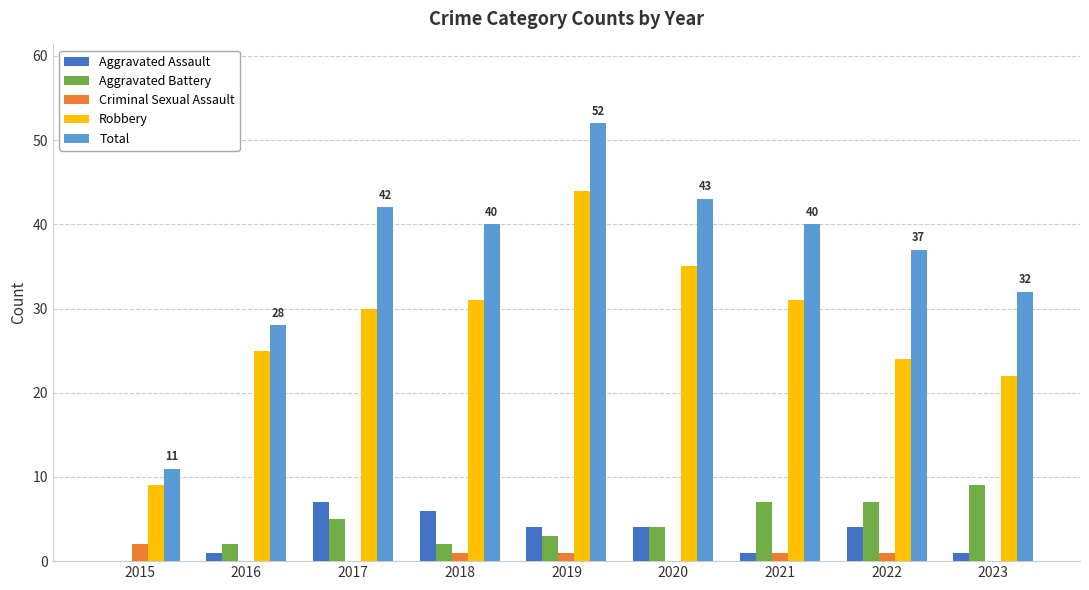

Reading left to right, transcribe all the data shown in this chart.

Aggravated Assault: 0	1	7	6	4	4	1	4	1
Aggravated Battery: 0	2	5	2	3	4	7	7	9
Criminal Sexual Assault: 2	0	0	1	1	0	1	1	0
Robbery: 9	25	30	31	44	35	31	24	22
Total: 11	28	42	40	52	43	40	37	32